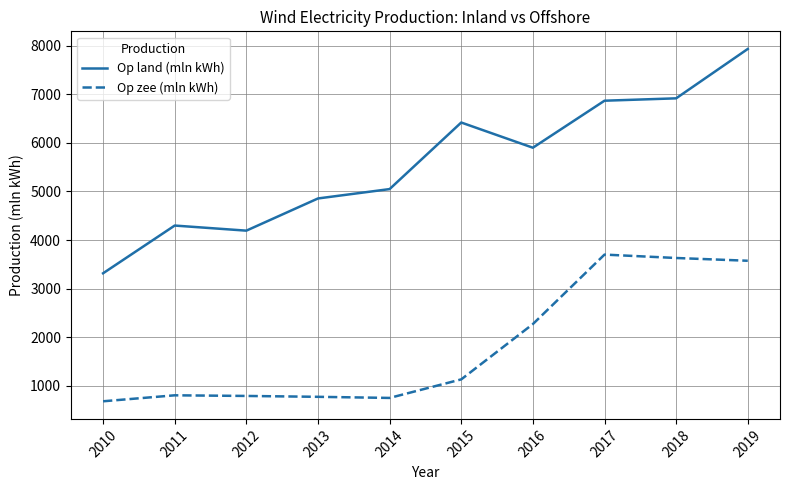

The Op land (mln kWh) series shows 4193 at 2012. True or false?

True